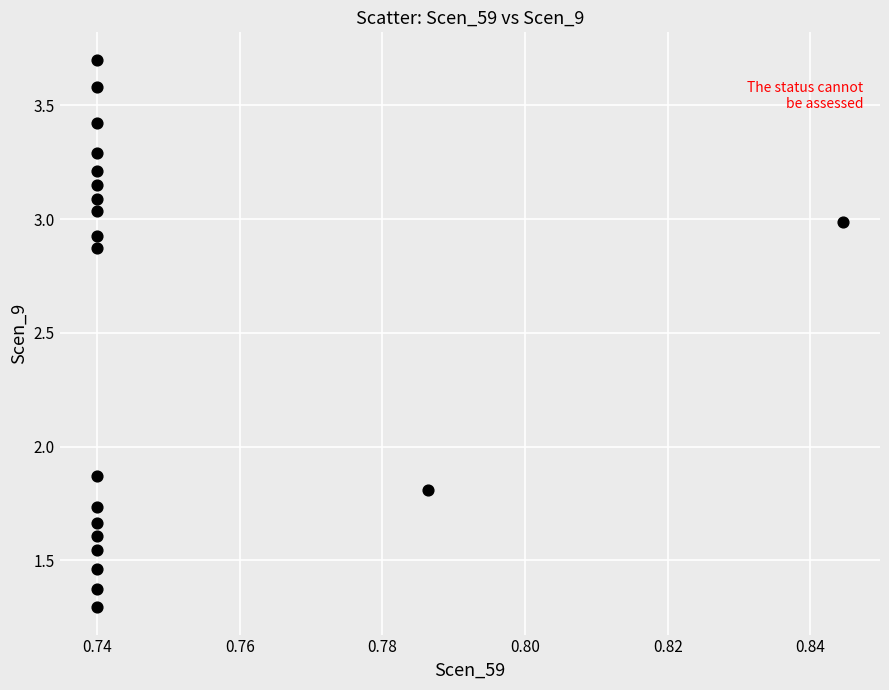

What is the range of Y values (max minus min)?

2.4